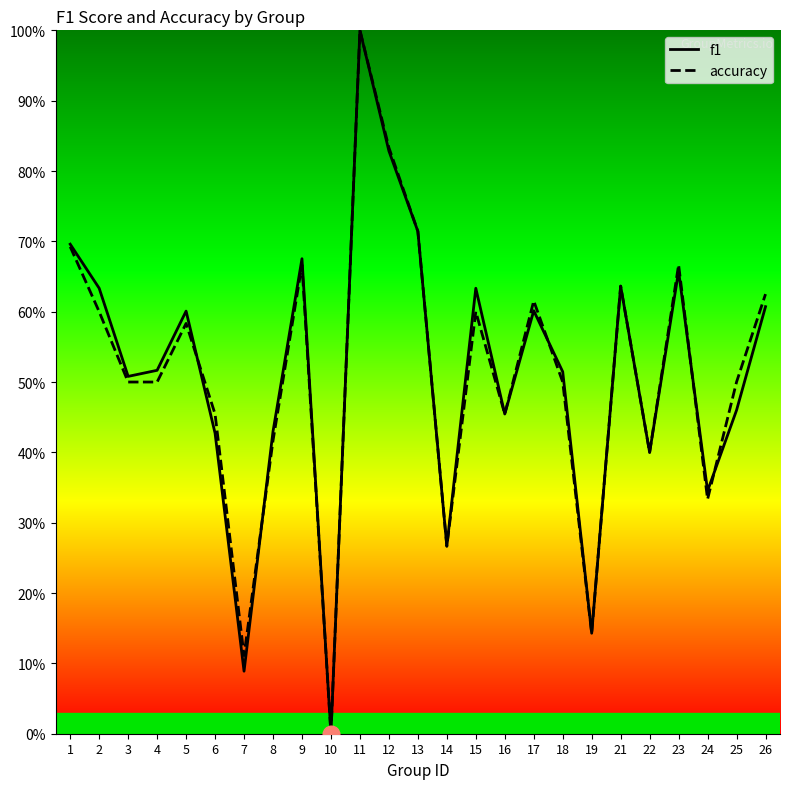

Which category has the lowest value across all series?

10